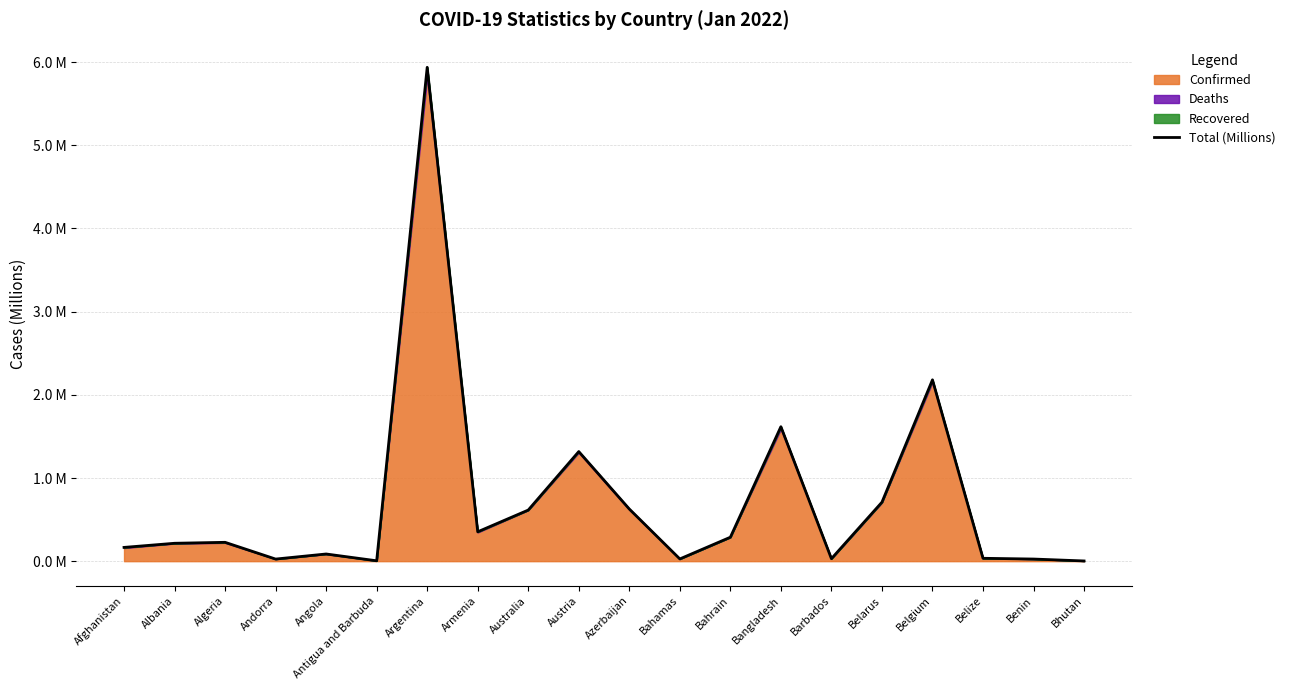

Reading left to right, extract all data points from this chart.

Afghanistan=0.2	Albania=0.2	Algeria=0.2	Andorra=0.0	Angola=0.1	Antigua and Barbuda=0.0	Argentina=5.9	Armenia=0.4	Australia=0.6	Austria=1.3	Azerbaijan=0.6	Bahamas=0.0	Bahrain=0.3	Bangladesh=1.6	Barbados=0.0	Belarus=0.7	Belgium=2.2	Belize=0.0	Benin=0.0	Bhutan=0.0